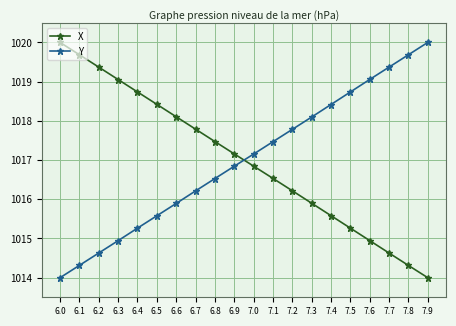

How many lines are shown in the chart?

2